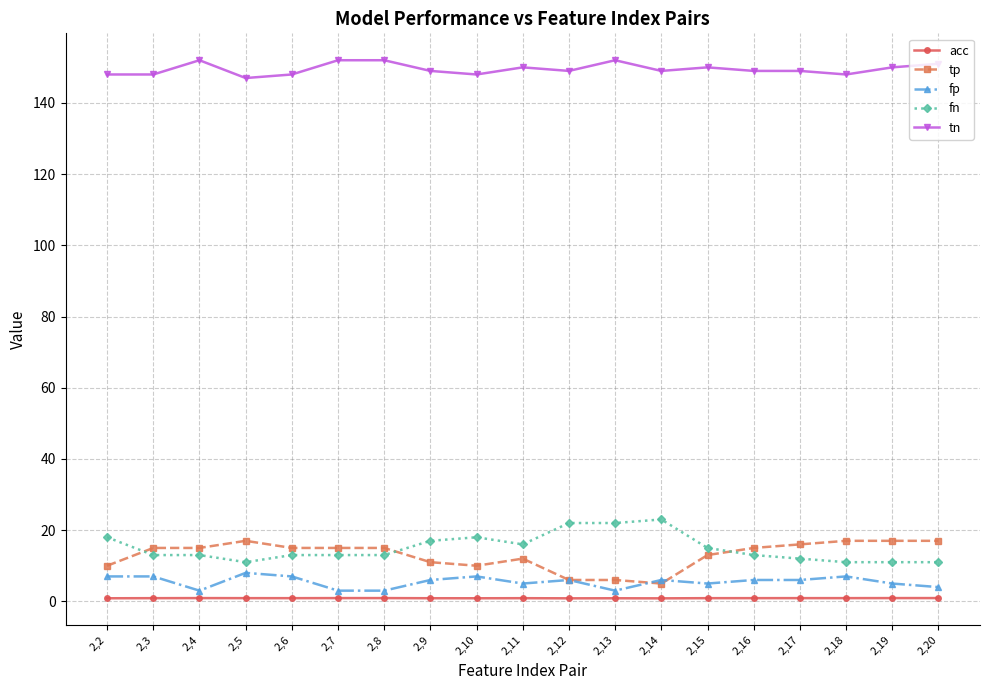

At which category does tn reach its first local peak?

2,4